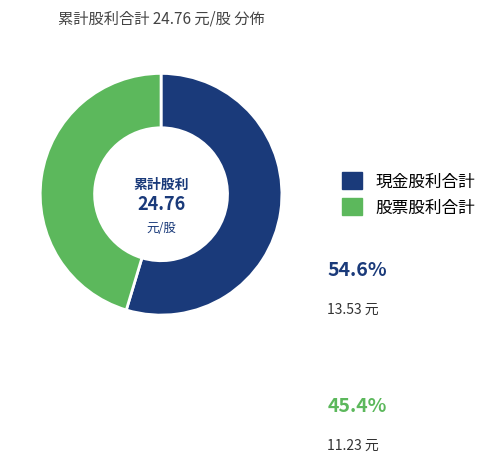

Which category has the smallest portion of the pie?

股票股利合計